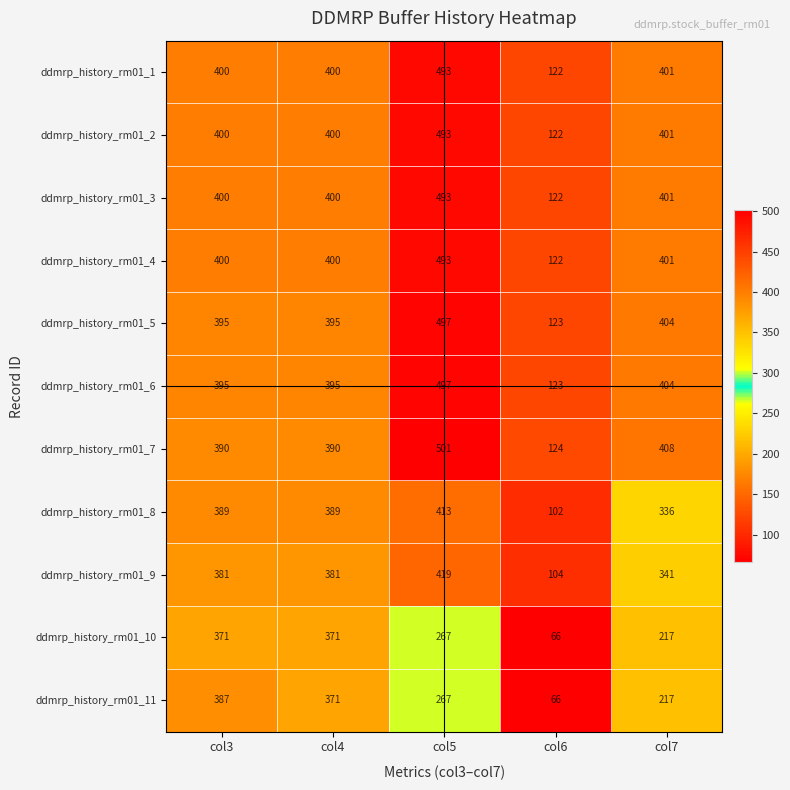

What is the approximate value of ddmrp_history_rm01_9 at col3?

381